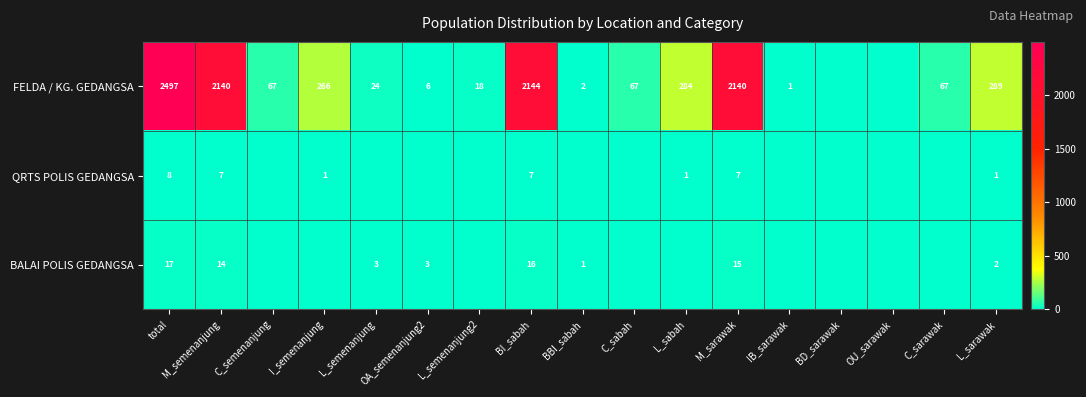

What is the total value across all series at M_semenanjung?

2161